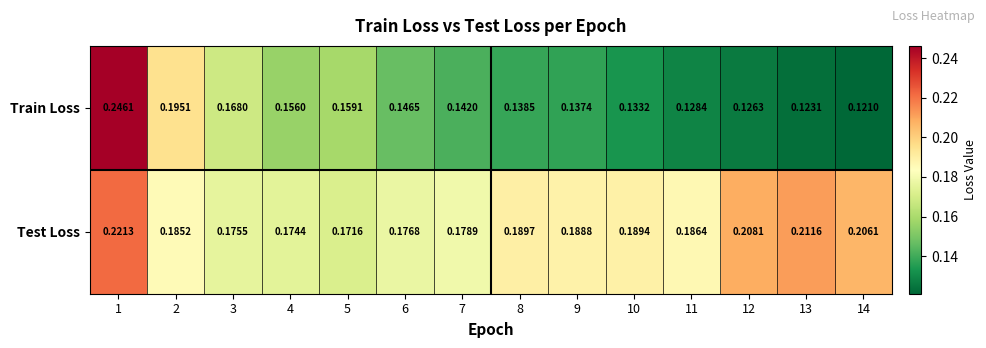

Which series changed the most between 4 and 14?

Train Loss